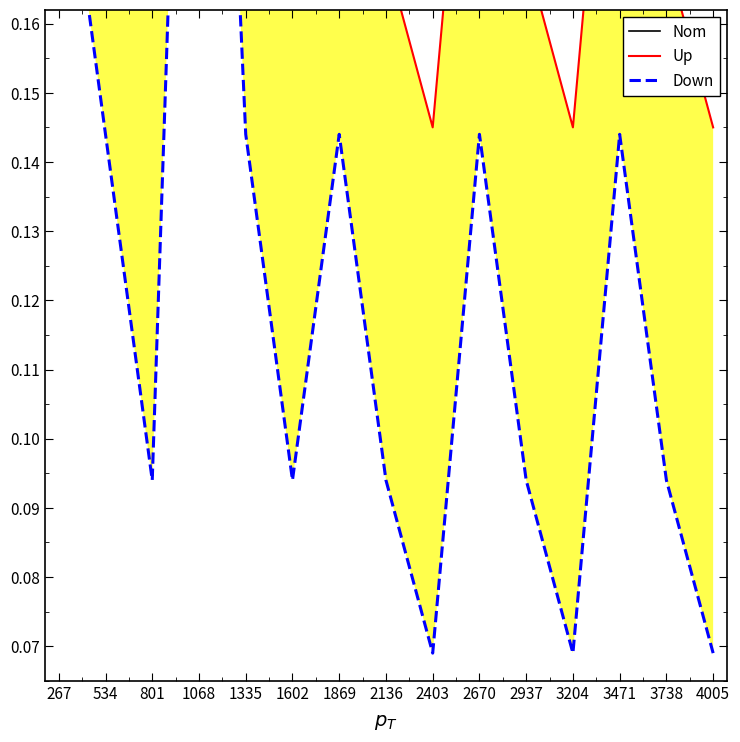

Reading right to left, what are all the values shown in this chart?

Nom: 0.1	0.1	0.1	0.1	0.1	0.1	0.1	0.1	0.1	0.1	0.1	0.1	0.1	0.1	0.1
Up: 0.1	0.2	0.2	0.1	0.2	0.2	0.1	0.2	0.2	0.2	0.2	0.4	0.2	0.2	0.3
Down: 0.1	0.1	0.1	0.1	0.1	0.1	0.1	0.1	0.1	0.1	0.1	0.3	0.1	0.1	0.2